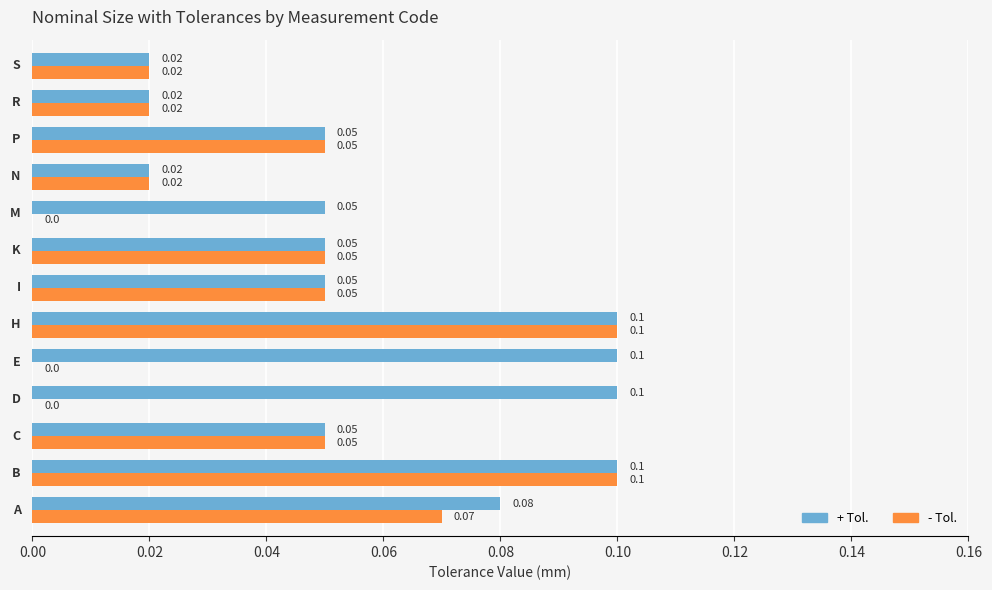

Which series has the largest total across all categories?

+ Tol.